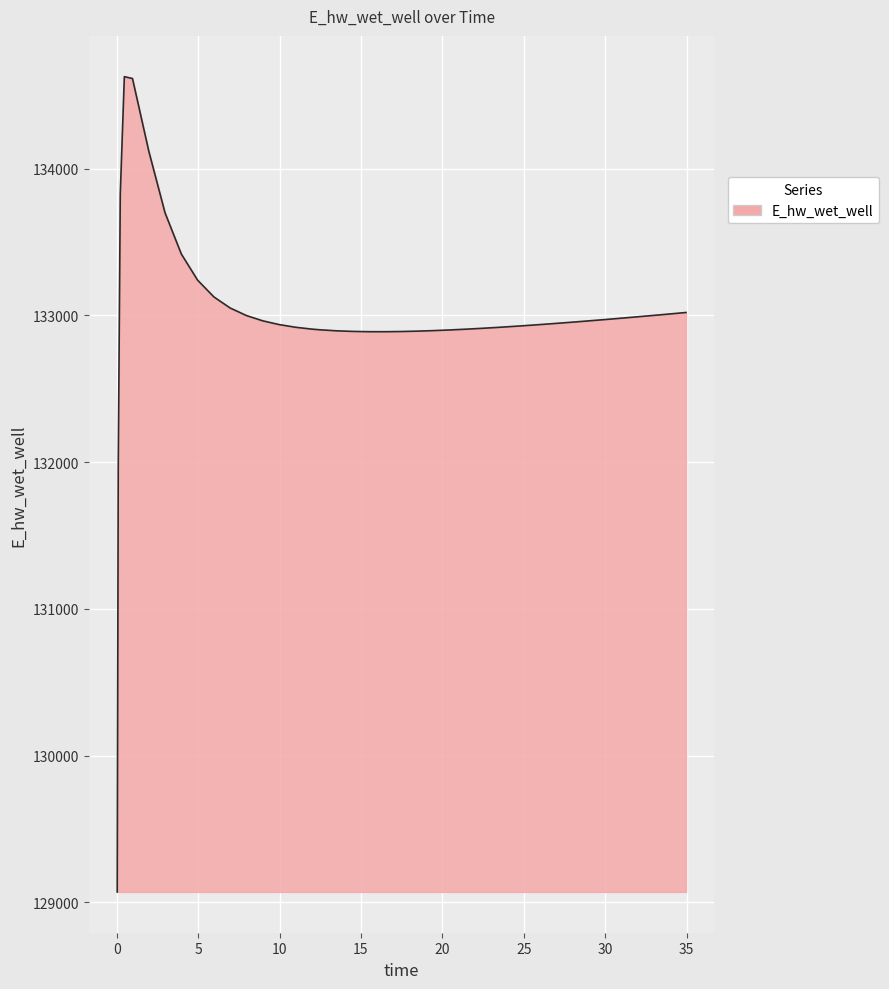

What is the difference between the maximum and minimum values?

5557.7